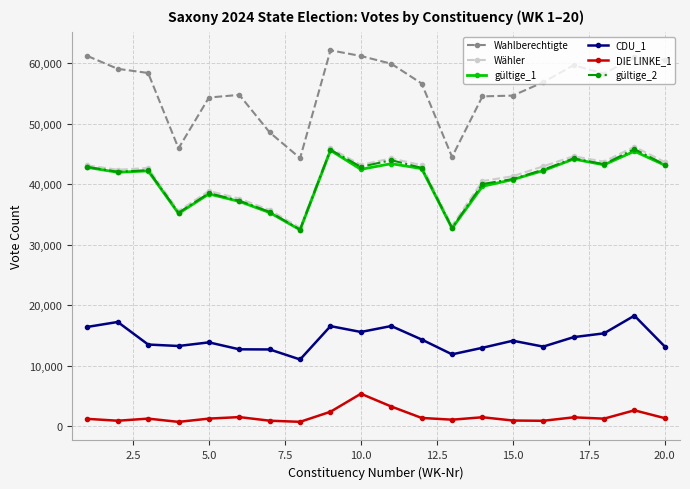

How many data points does each series have?

20